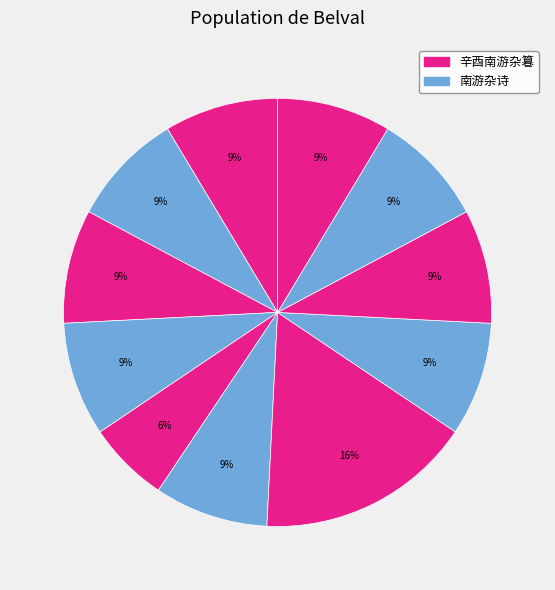

Count the number of slices in the pie.

11